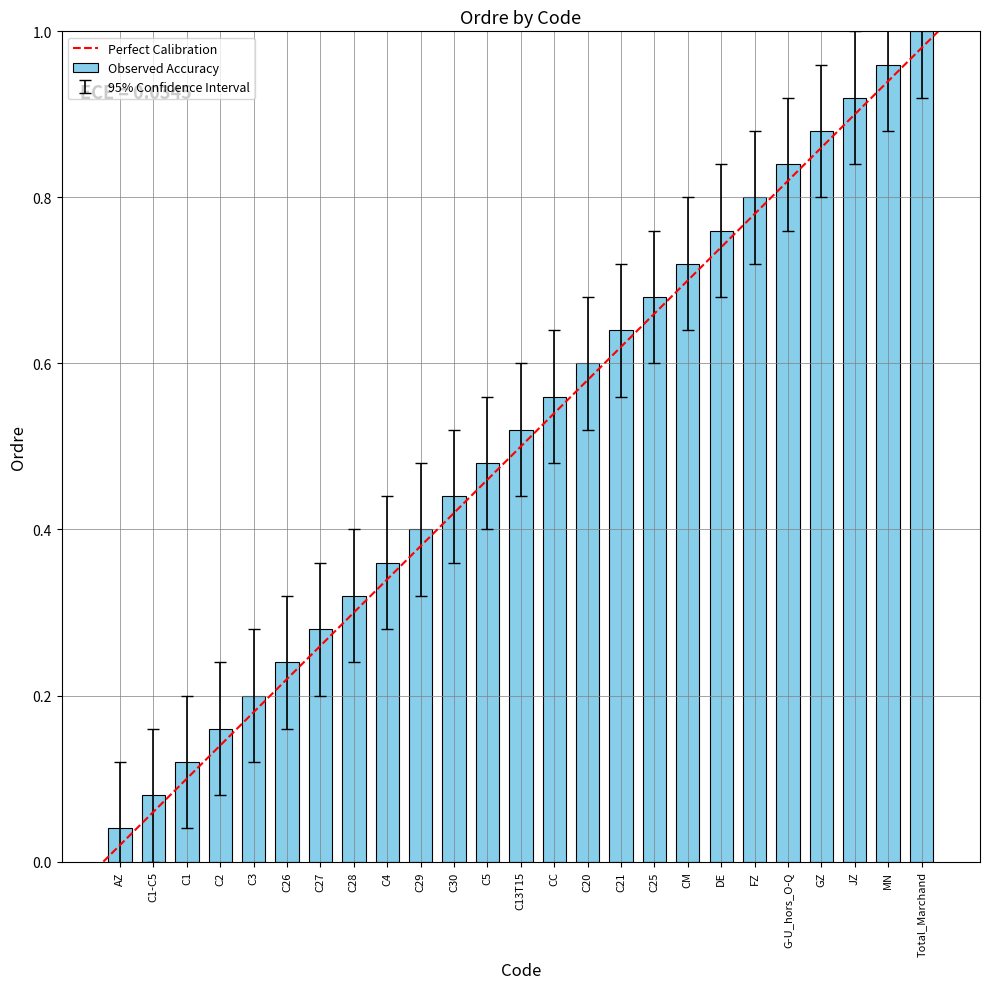

Rank the categories by value from highest to lowest.

Total_Marchand, MN, JZ, GZ, G-U_hors_O-Q, FZ, DE, CM, C25, C21, C20, CC, C13T15, C5, C30, C29, C4, C28, C27, C26, C3, C2, C1, C1-C5, AZ